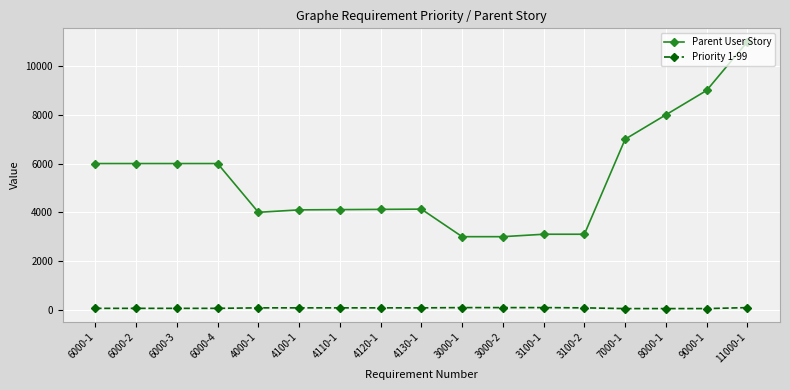

What is the value of the Parent User Story point at the 15th from the left?

8000